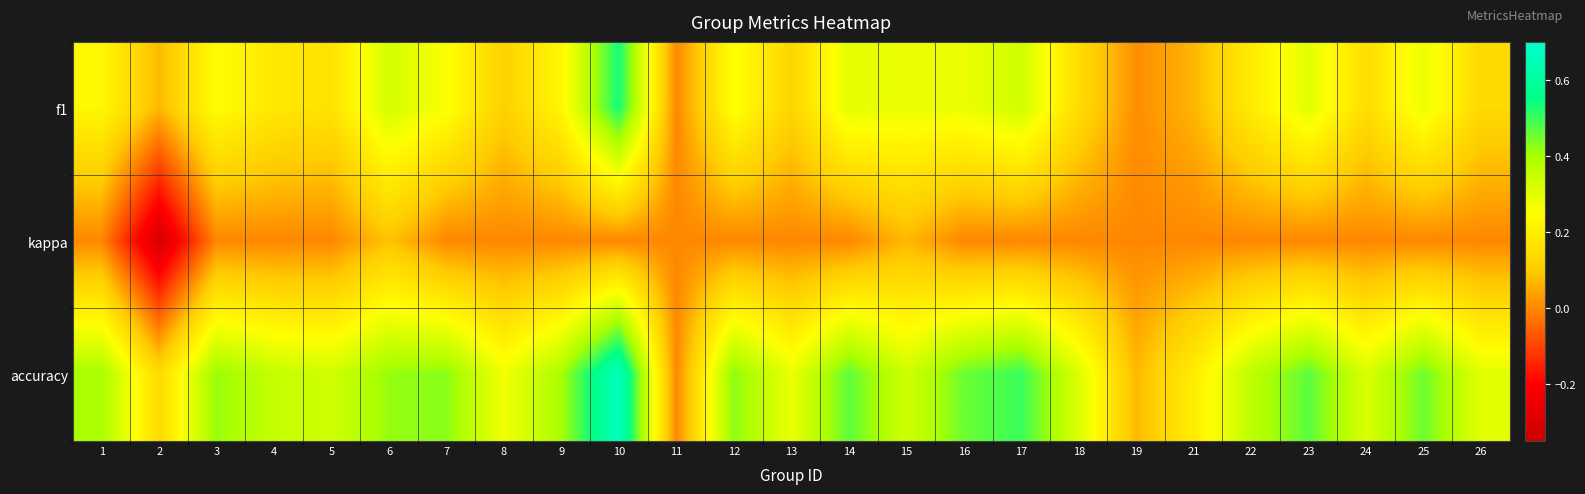

Reading left to right, list all the values displayed in this chart.

f1: 1=0.2	2=0.1	3=0.2	4=0.2	5=0.2	6=0.3	7=0.3	8=0.1	9=0.2	10=0.5	11=0.0	12=0.3	13=0.1	14=0.3	15=0.3	16=0.3	17=0.3	18=0.1	19=0.0	21=0.1	22=0.2	23=0.3	24=0.2	25=0.3	26=0.1
kappa: 1=0.0	2=-0.3	3=0.0	4=0.0	5=0.0	6=0.1	7=0.0	8=0.0	9=0.0	10=0.0	11=0.0	12=0.0	13=0.0	14=0.0	15=0.1	16=0.0	17=0.0	18=0.0	19=0.0	21=0.0	22=0.0	23=0.0	24=0.0	25=0.0	26=0.0
accuracy: 1=0.4	2=0.1	3=0.4	4=0.4	5=0.3	6=0.4	7=0.4	8=0.3	9=0.4	10=0.7	11=0.0	12=0.4	13=0.3	14=0.5	15=0.3	16=0.5	17=0.5	18=0.3	19=0.1	21=0.2	22=0.4	23=0.5	24=0.3	25=0.5	26=0.3